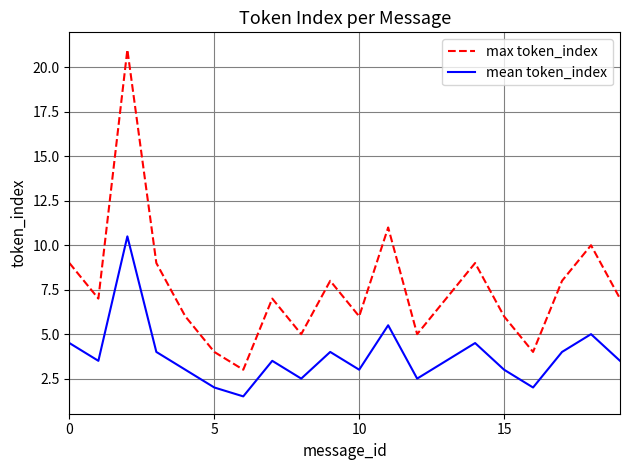

Does the chart display data point markers on the line(s)?

No